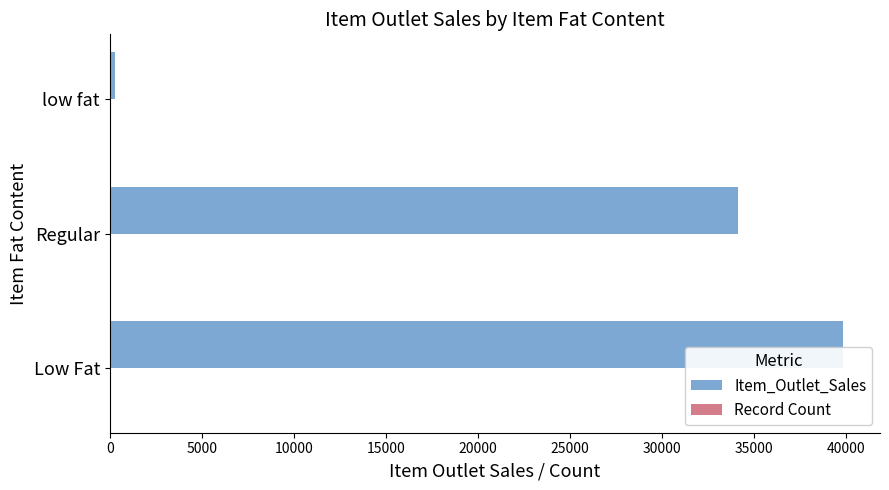

At which category is the sum across all series the highest?

Low Fat